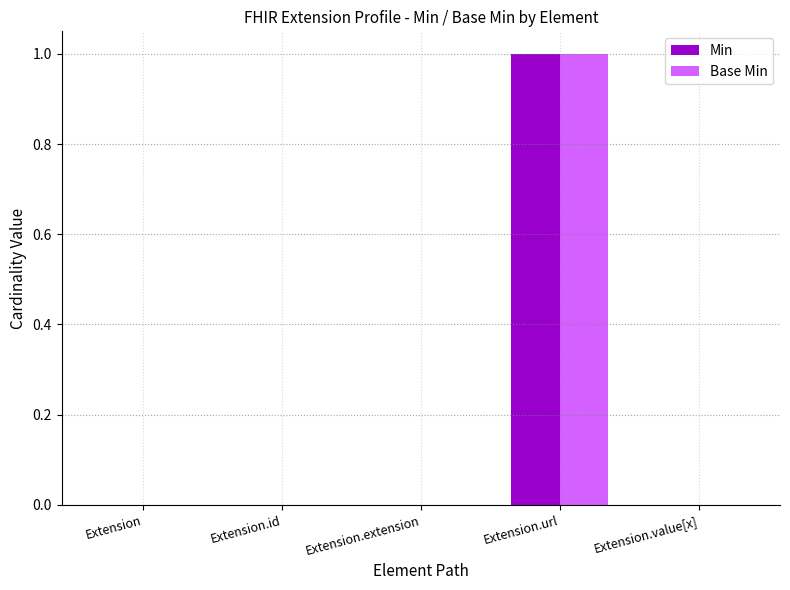

Which label corresponds to the largest value in the chart?

Extension.url